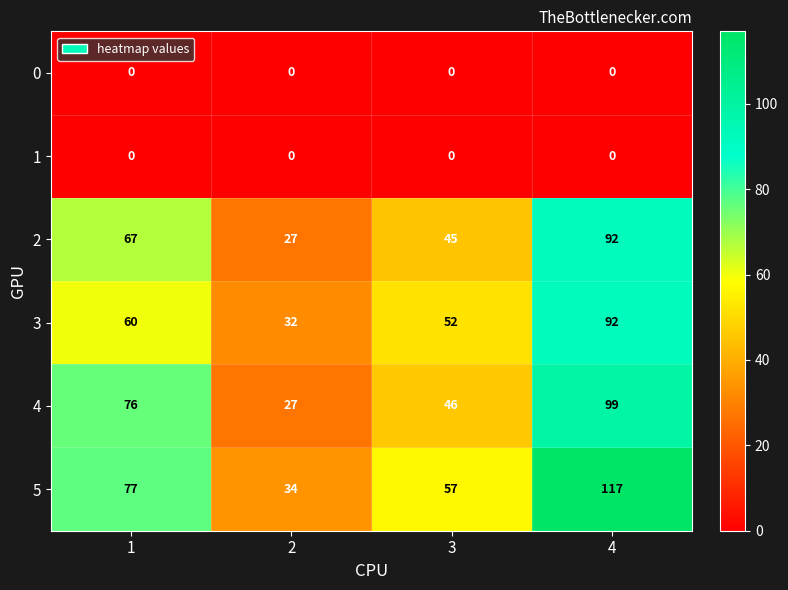

Reading right to left, list all the values displayed in this chart.

0: 4=0	3=0	2=0	1=0
1: 4=0	3=0	2=0	1=0
2: 4=92	3=45	2=27	1=67
3: 4=92	3=52	2=32	1=60
4: 4=99	3=46	2=27	1=76
5: 4=117	3=57	2=34	1=77